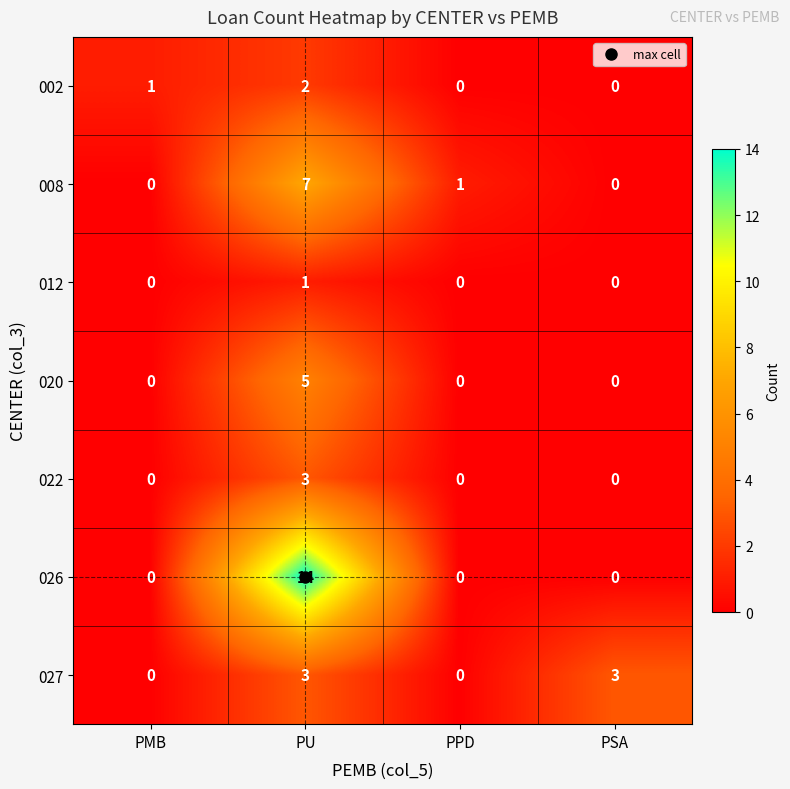

Which label corresponds to the largest value in the chart?

PU